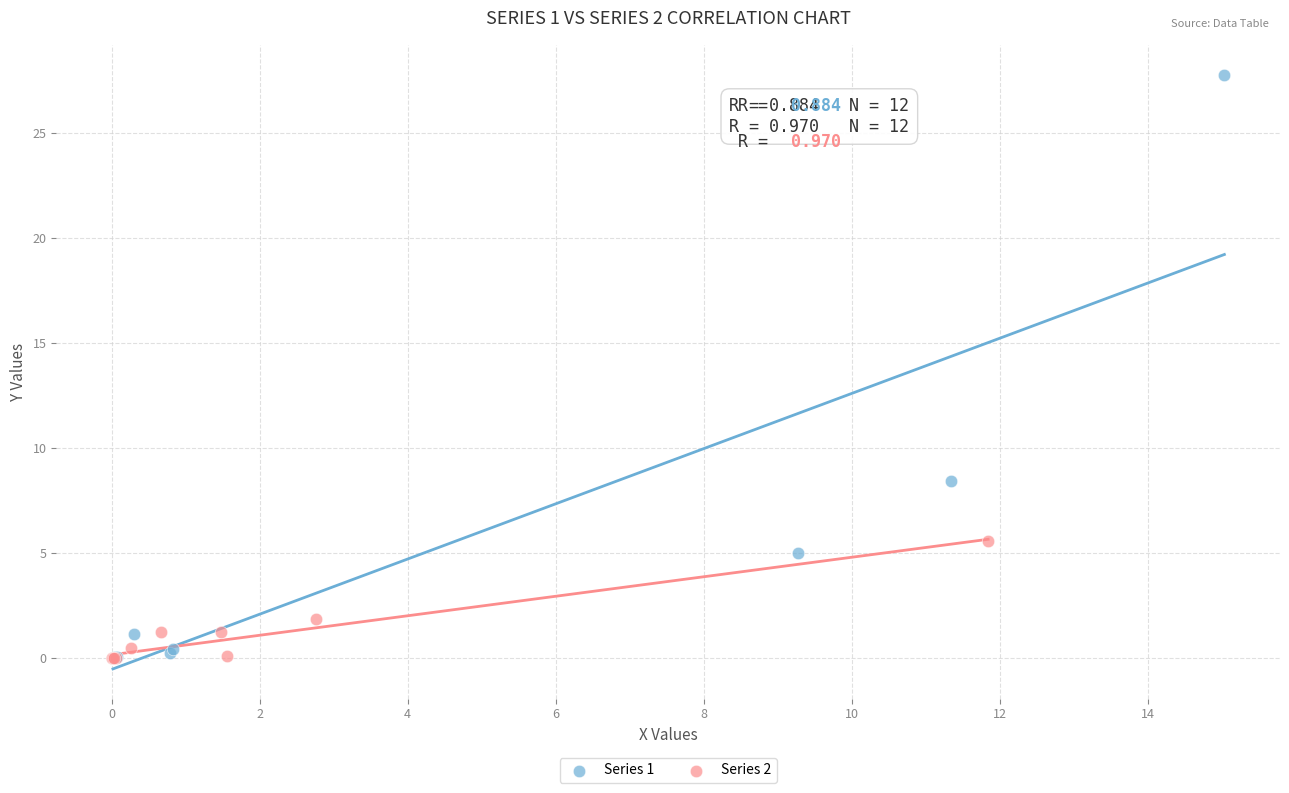

What are all the series names shown in the legend?

Series 1, Series 2